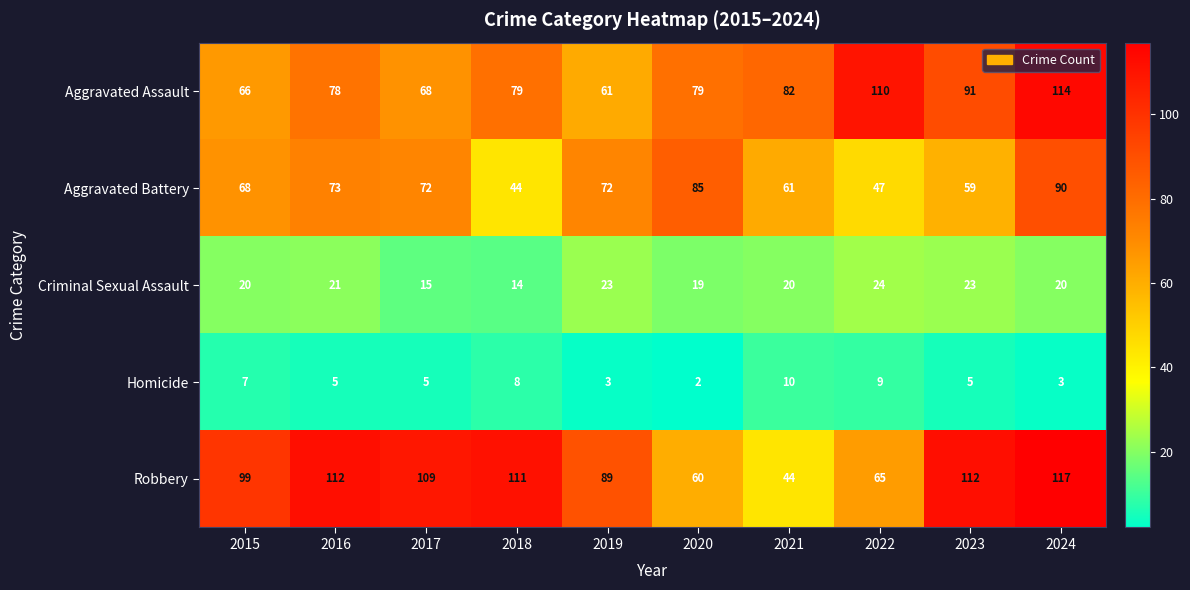

List the series in order of their peak value, highest first.

Robbery, Aggravated Assault, Aggravated Battery, Criminal Sexual Assault, Homicide